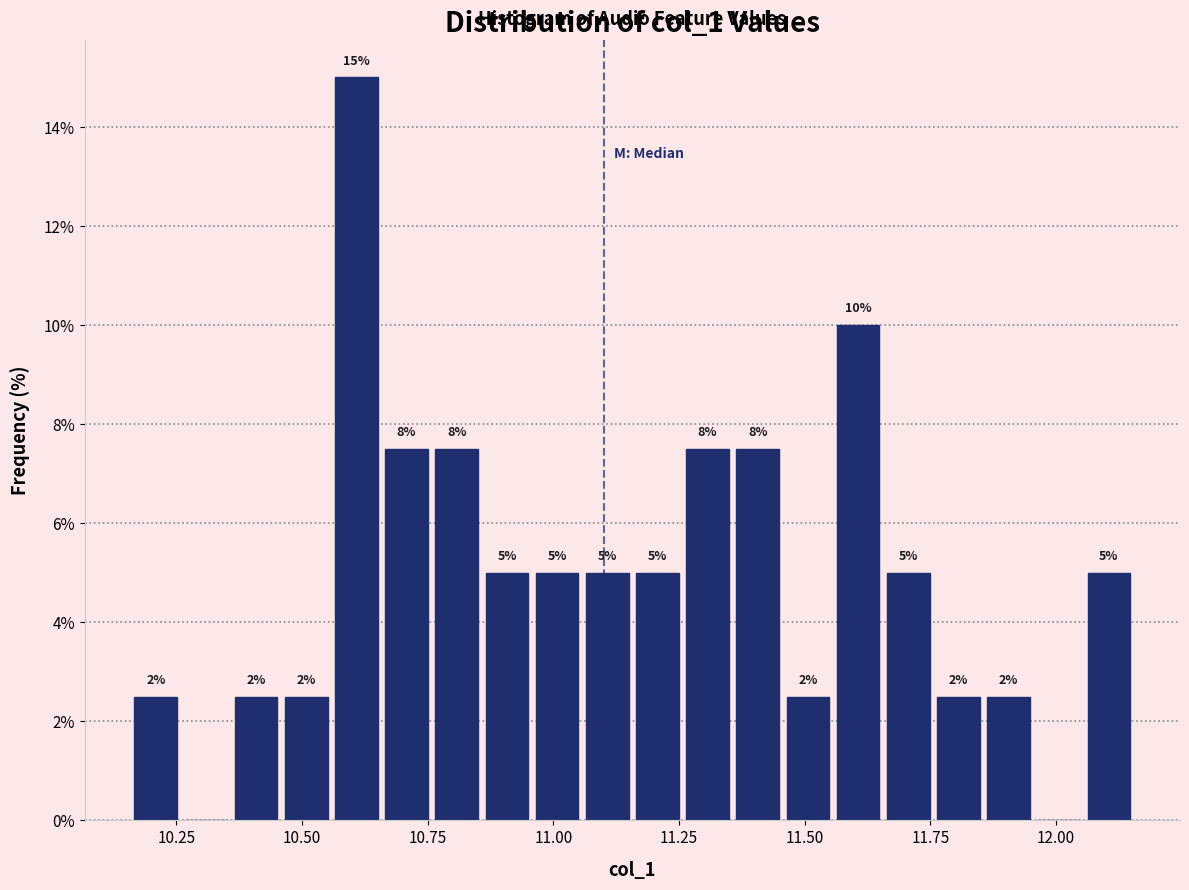

Around what value on the x-axis is the tallest bar? Give the approximate position of its centre, as read against the axis.

10.60